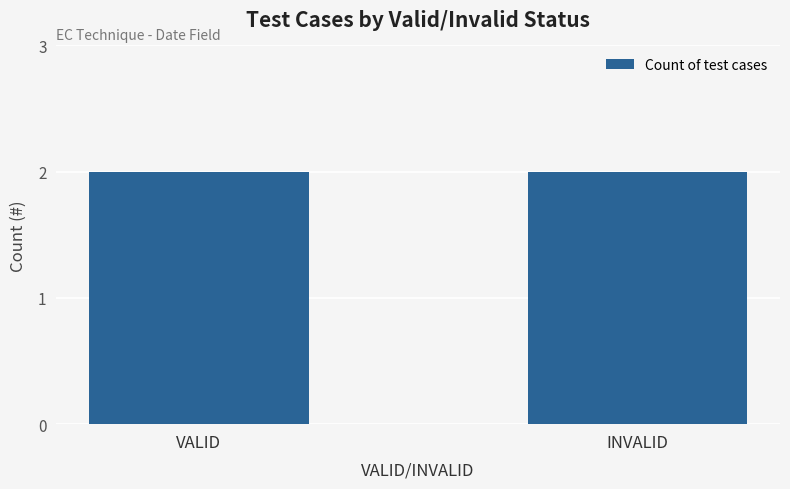

What is the label of the 1st bar from the right?

INVALID